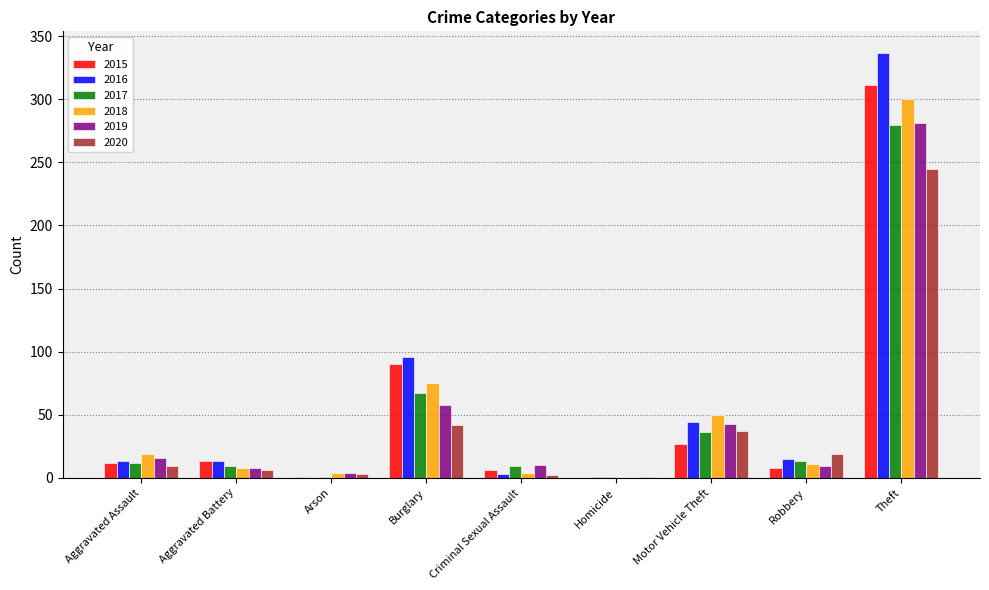

The value of 2017 at Aggravated Battery is 9. True or false?

True